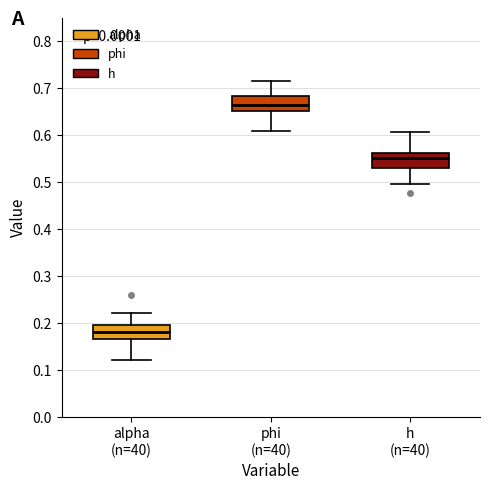

Reading left to right, transcribe this box plot: for each box, give where its median line is, the range the box spans, and where its two whiskers end, as read against the y-axis. The values are not printed on the chart, so give them approximately, as read against the axis.

alpha (n=40): median 0.18, box 0.16 to 0.19, whiskers 0.12 to 0.22
phi (n=40): median 0.66, box 0.65 to 0.68, whiskers 0.61 to 0.72
h (n=40): median 0.55, box 0.53 to 0.56, whiskers 0.50 to 0.61